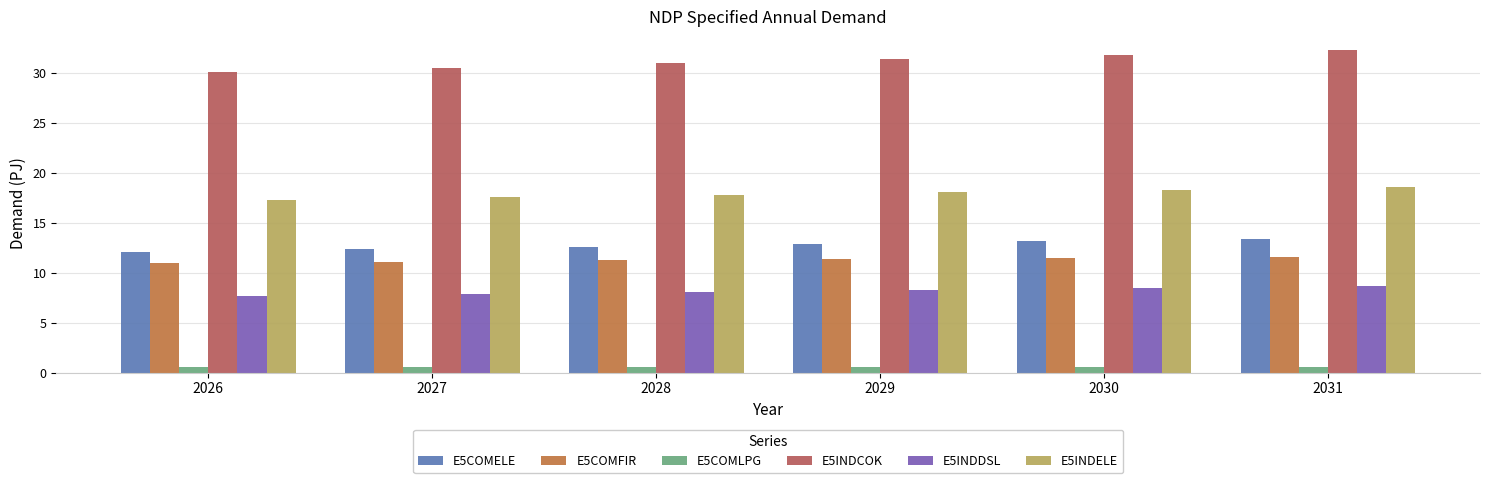

Which series has the largest total across all categories?

E5INDCOK